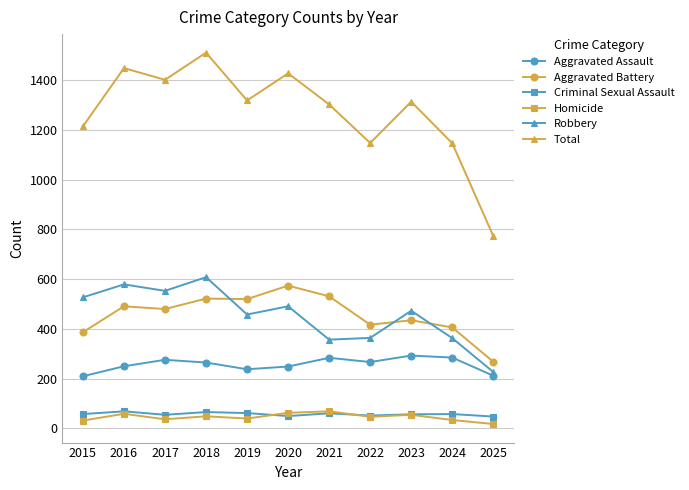

Is the value of Criminal Sexual Assault at 2018 greater than the value of Total at 2021?

No